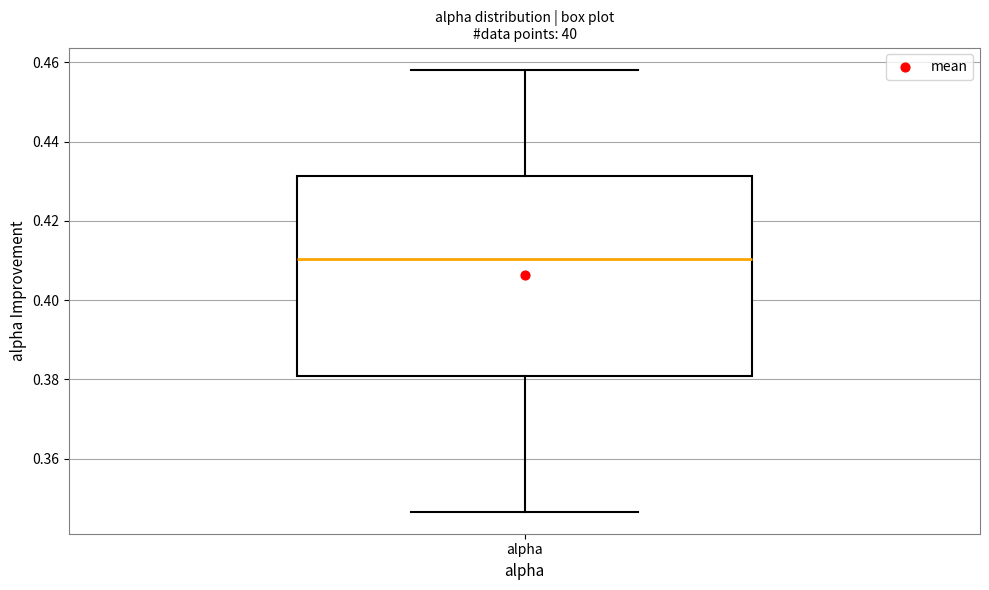

Where does the lower whisker of the box for alpha end on the y-axis? The values are not printed on the chart, so give them approximately, as read against the axis.

0.346